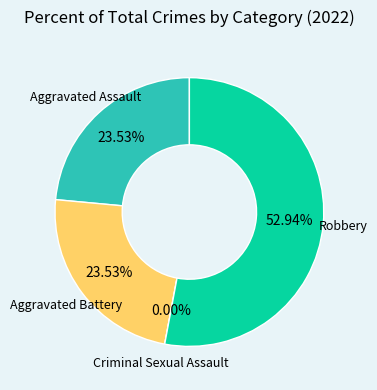

How many slices are in this pie chart?

4